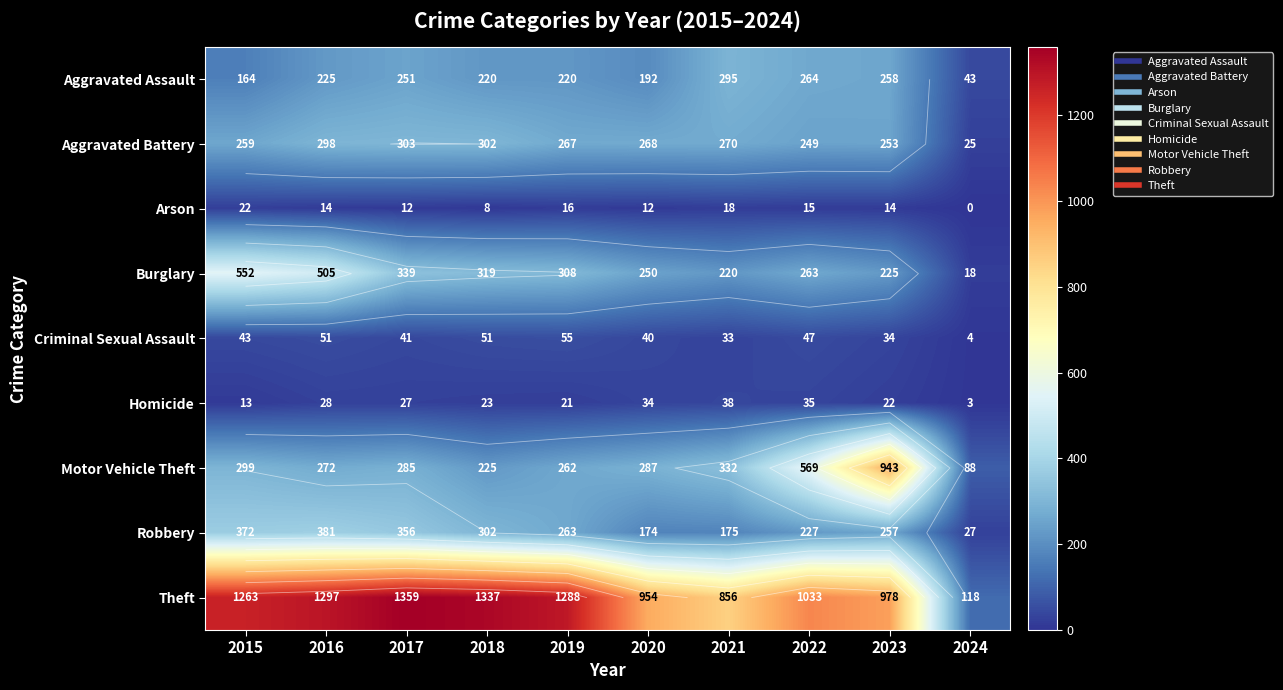

Is the value of Arson at 2019 greater than the value of Motor Vehicle Theft at 2018?

No